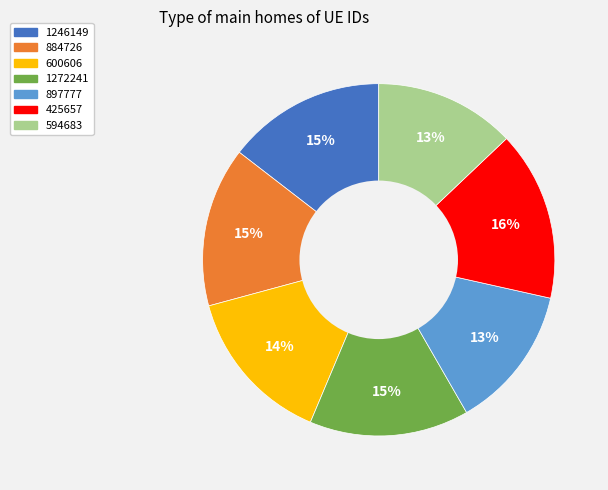

What is the ratio of the value at 425657 to the value at 1272241?

1.1